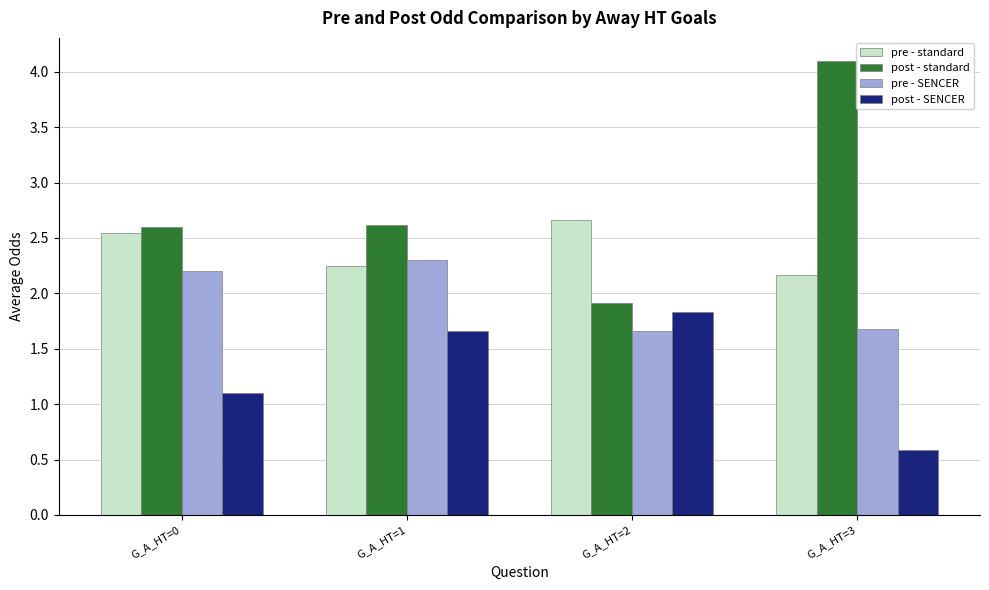

How many bars are there in each group?

4